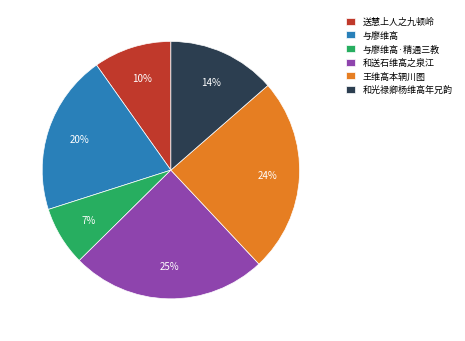

To the nearest percent, what portion does 与廖维高 represent?

20%